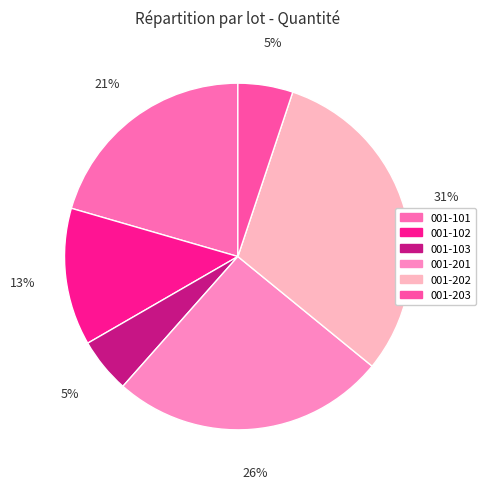

What percentage do 001-102 and 001-103 together represent?

17.9%